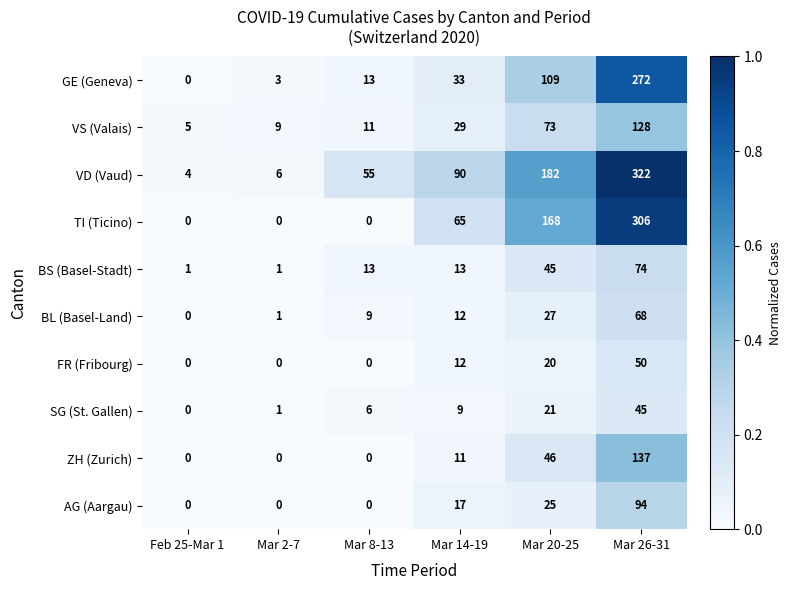

How many distinct data groups are displayed?

10